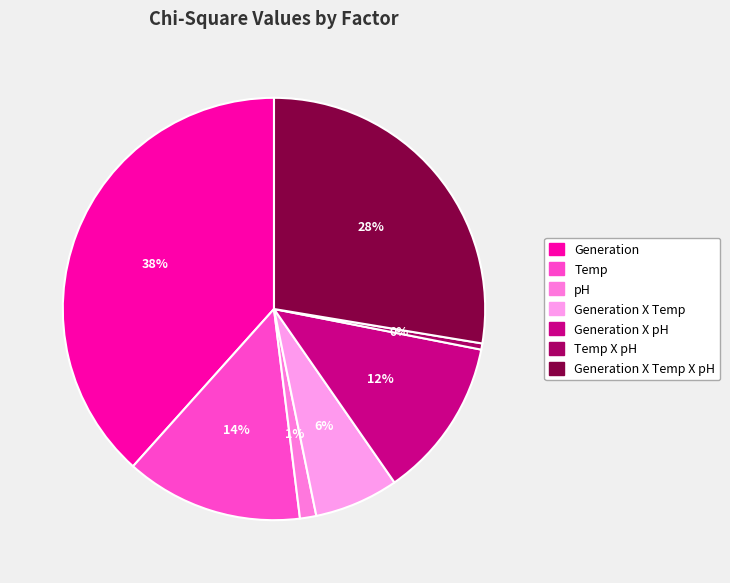

Do Temp X pH and Generation X Temp together represent more than half of the pie?

No